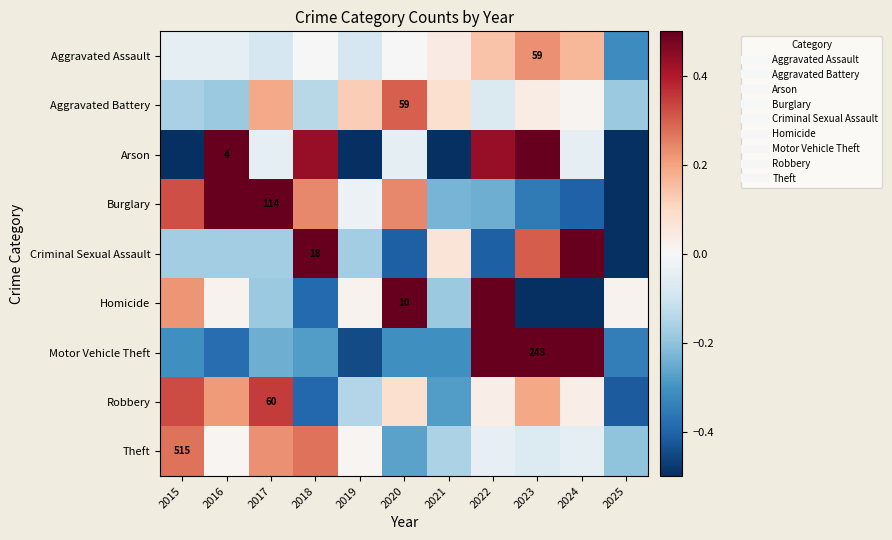

Which label corresponds to the smallest value in the chart?

2019